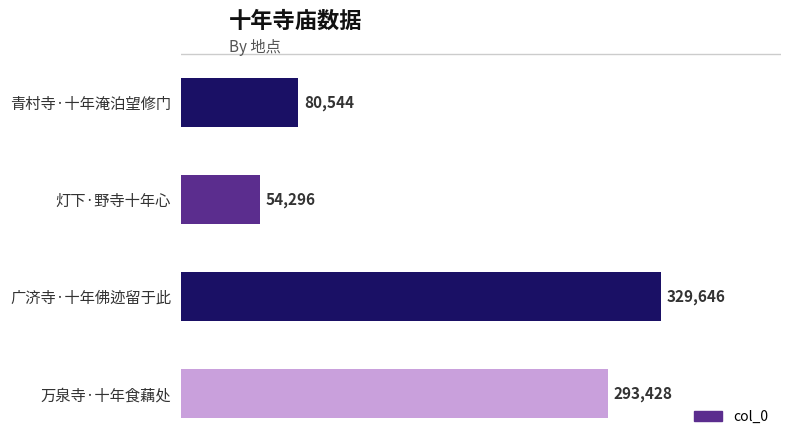

How many bars are there in total?

4